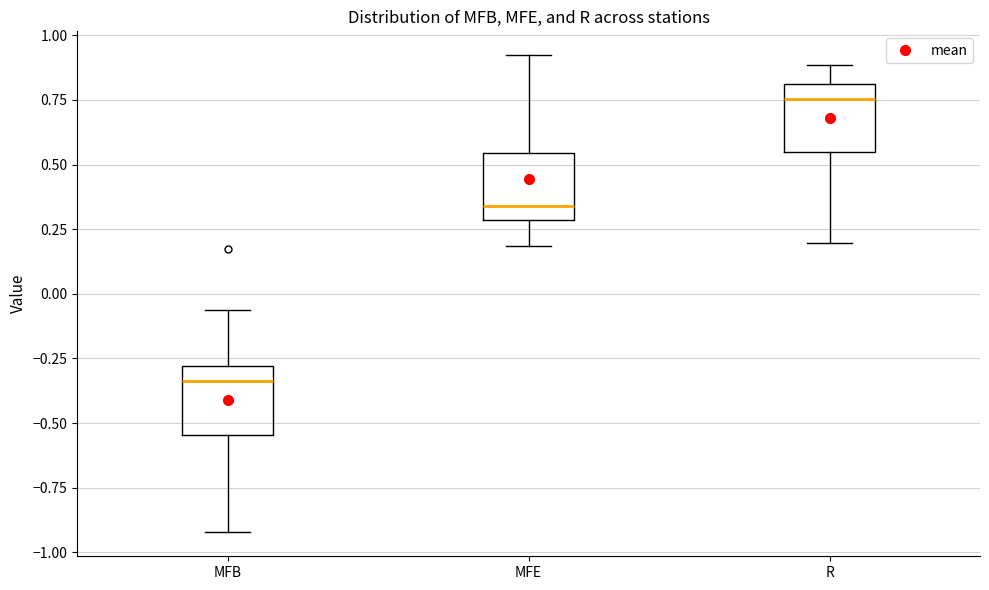

Reading left to right, read every box against the y-axis: the position of its median line, the range the box covers, and the ends of its whiskers. The values are not printed on the chart, so give them approximately, as read against the axis.

MFB: median -0.35, box -0.55 to -0.30, whiskers -0.90 to -0.05
MFE: median 0.35, box 0.30 to 0.55, whiskers 0.20 to 0.90
R: median 0.75, box 0.55 to 0.80, whiskers 0.20 to 0.90